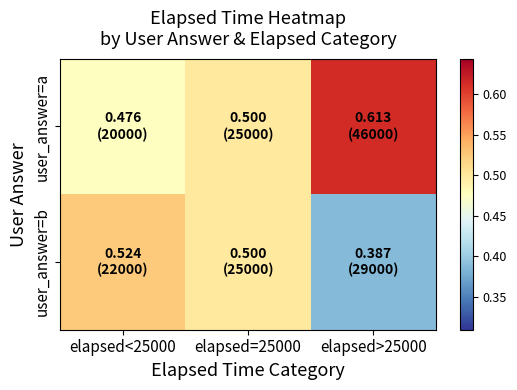

What is the difference between the highest and lowest values at elapsed>25000?

0.2